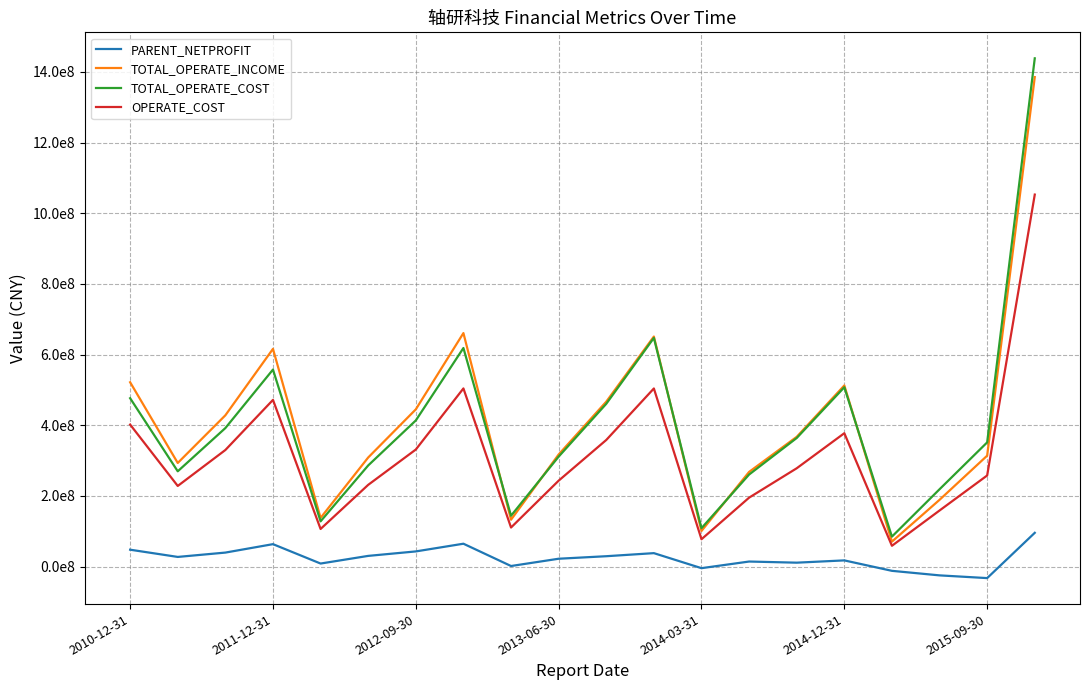

At how many categories does at least one series exceed 1240884929?

1